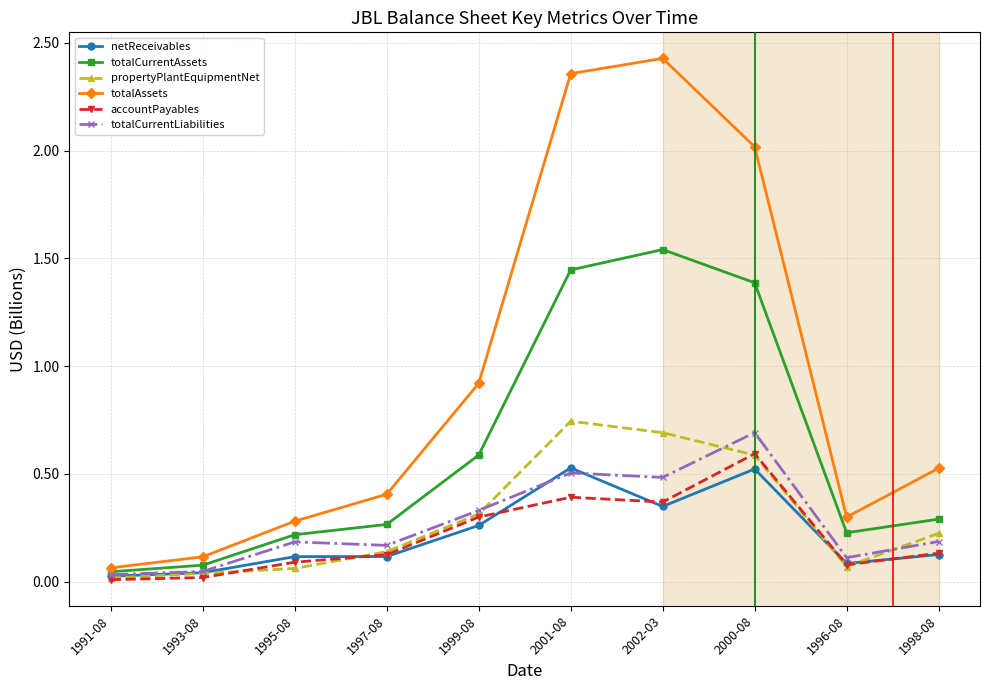

What is the total value across all series at 2000-08?

5.8